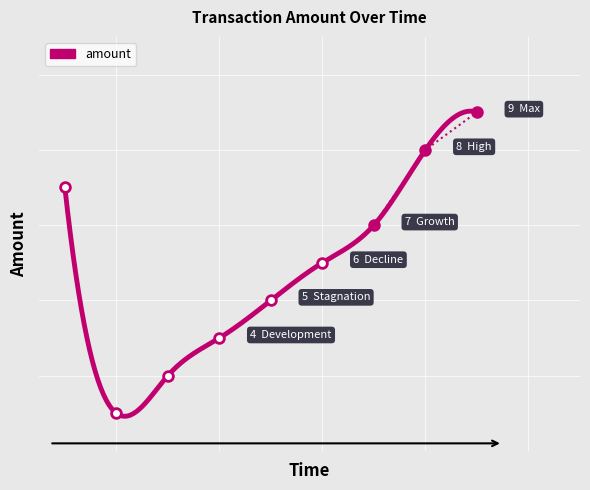

How many data points are less than 500?

4